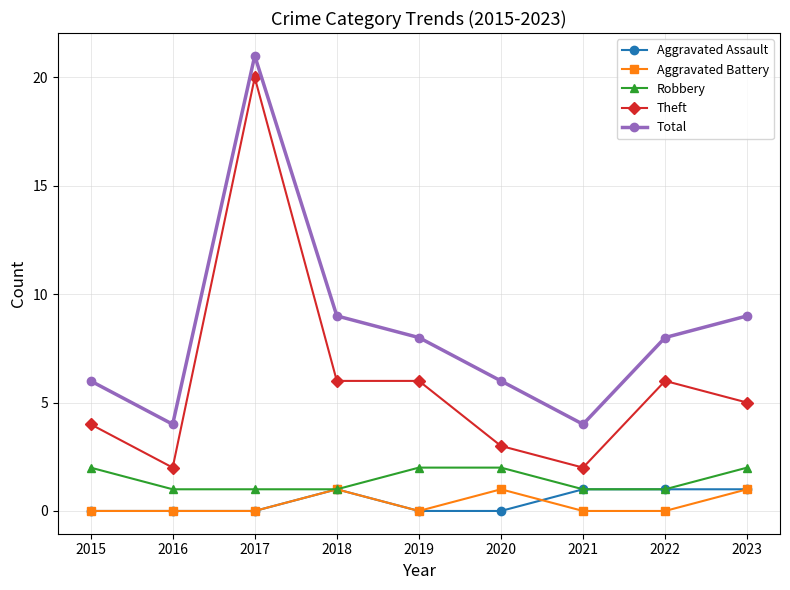

What is the sum of the Theft values at 2016 and 2021?

4